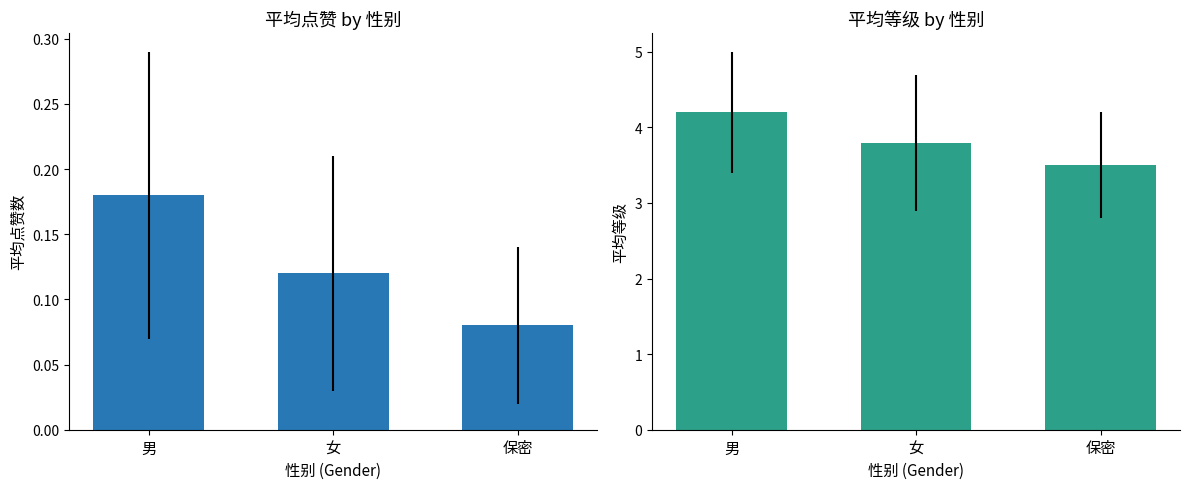

How many 平均等级 values are between 3 and 4?

2